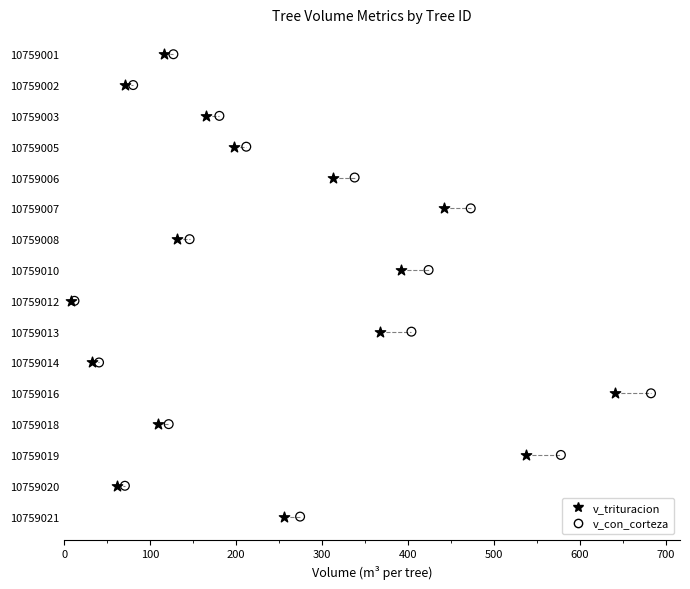

What are all the series names shown in the legend?

v_trituracion, v_con_corteza